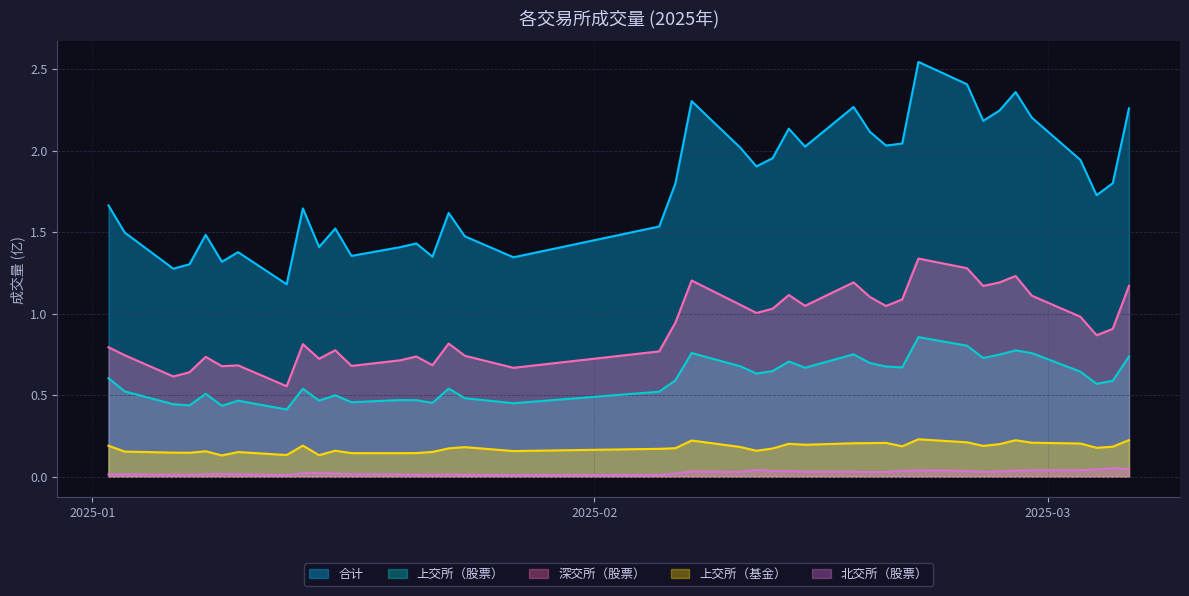

What is the difference between the second highest and second lowest values in the 深交所（股票） series?

0.7